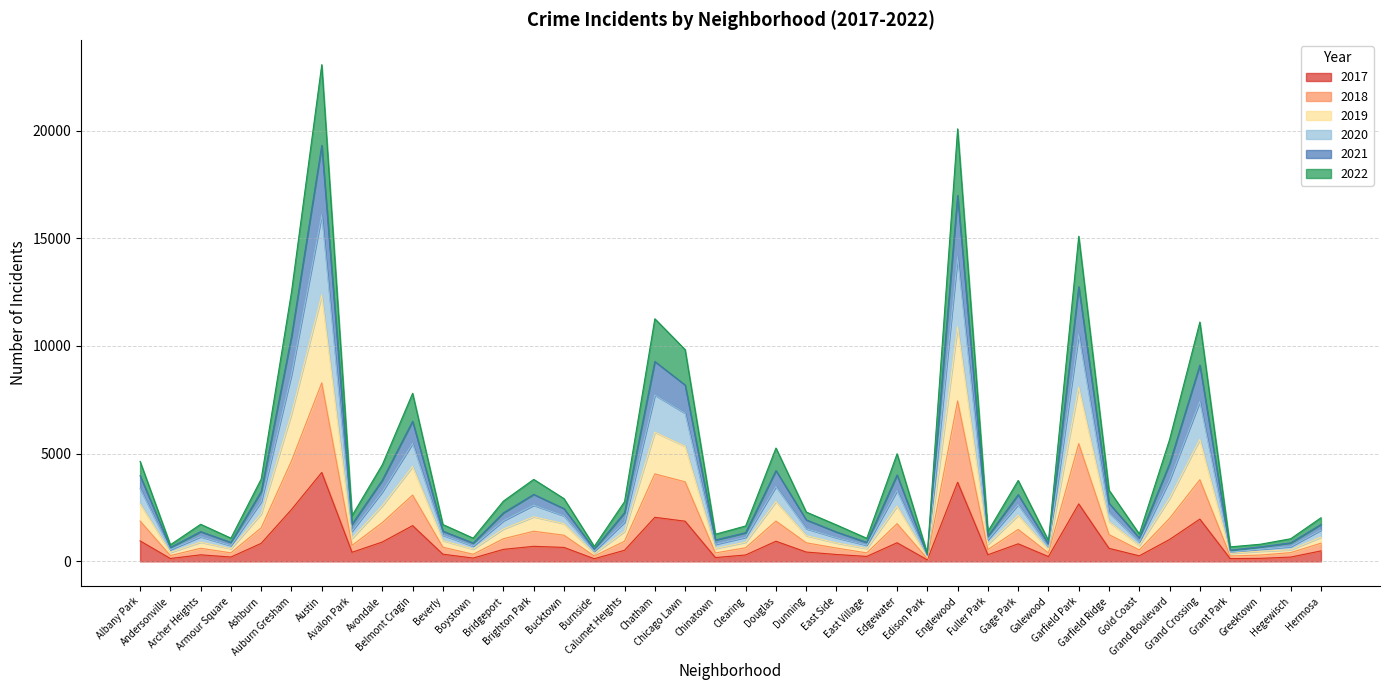

The value of 2018 at Galewood is 381. True or false?

False